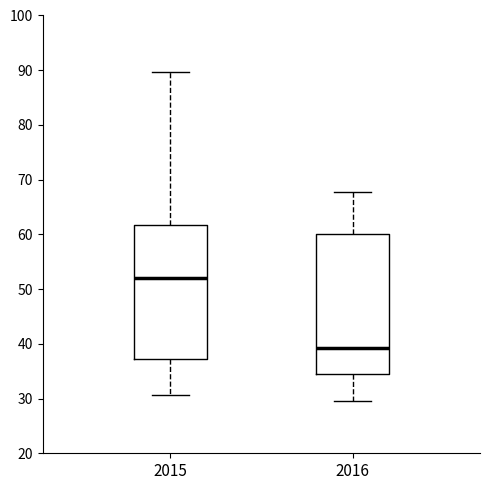

Reading left to right, transcribe this box plot: for each box, give where its median line is, the range the box spans, and where its two whiskers end, as read against the y-axis. The values are not printed on the chart, so give them approximately, as read against the axis.

2015: median 52, box 37 to 62, whiskers 31 to 90
2016: median 39, box 35 to 60, whiskers 30 to 68